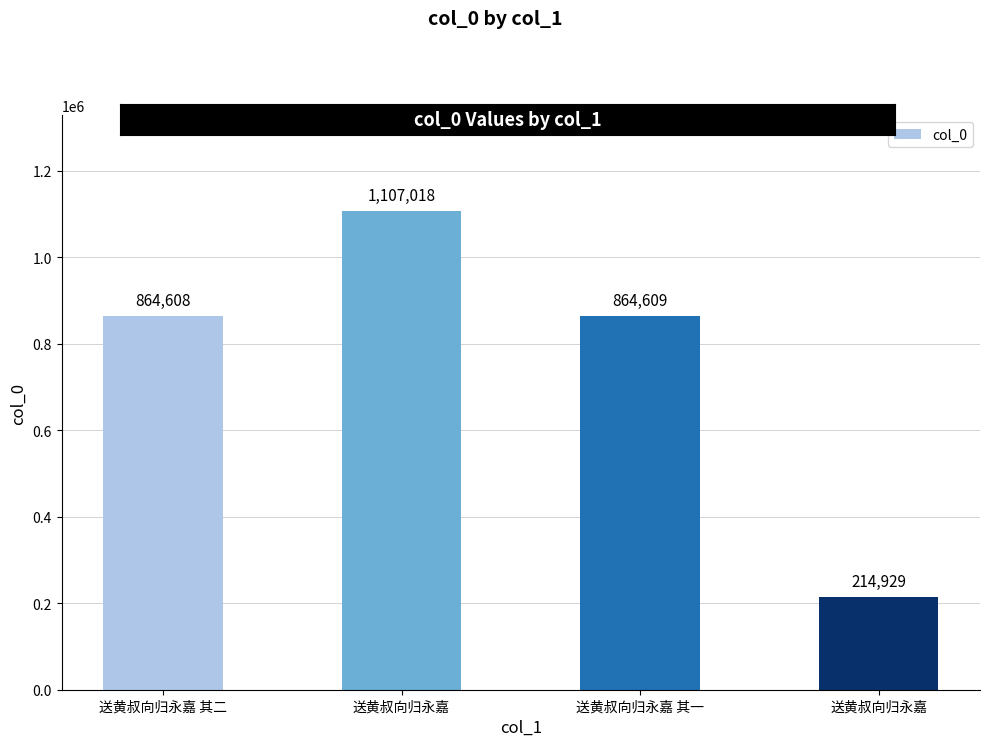

How many bars are there in total?

4